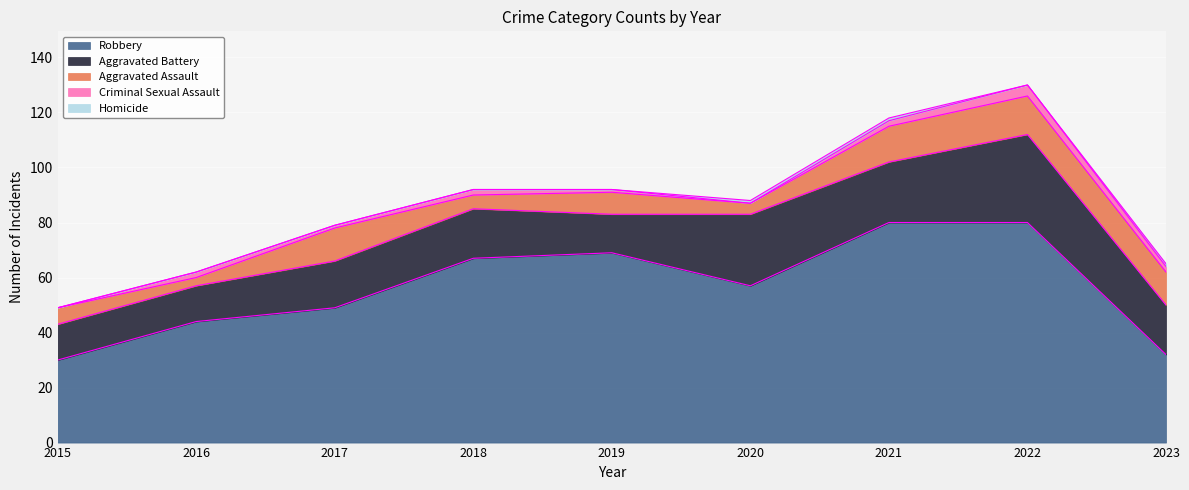

Rank the series by their maximum value, from highest to lowest.

Robbery, Aggravated Battery, Aggravated Assault, Criminal Sexual Assault, Homicide